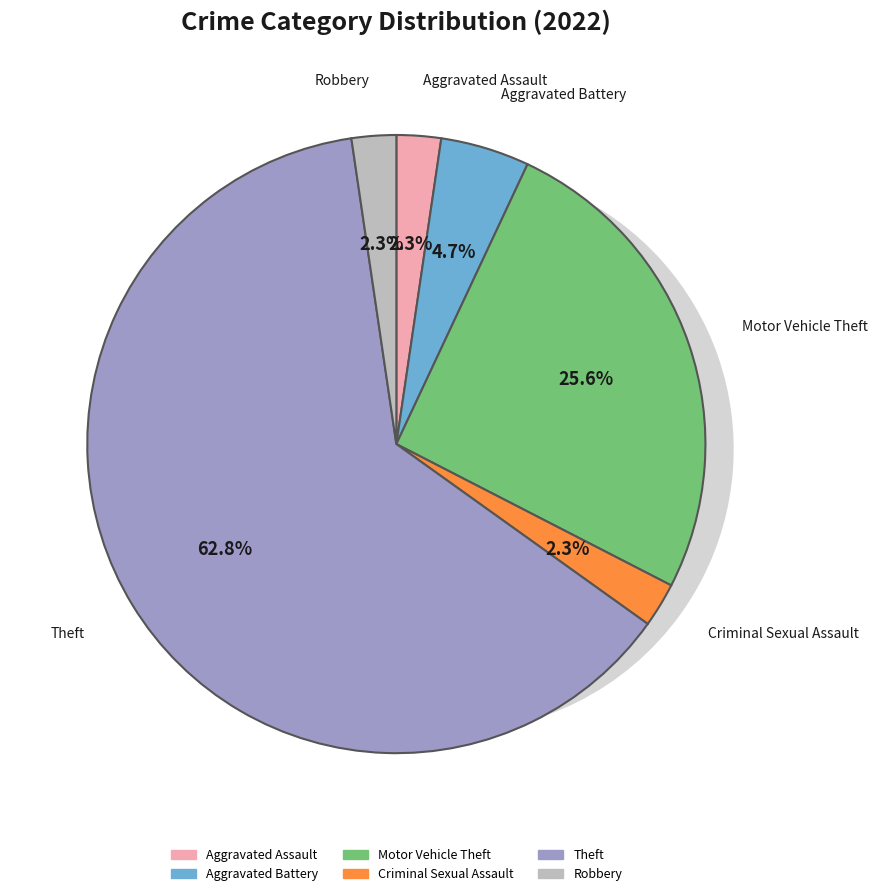

The Robbery slice represents 2% of the pie. True or false?

True